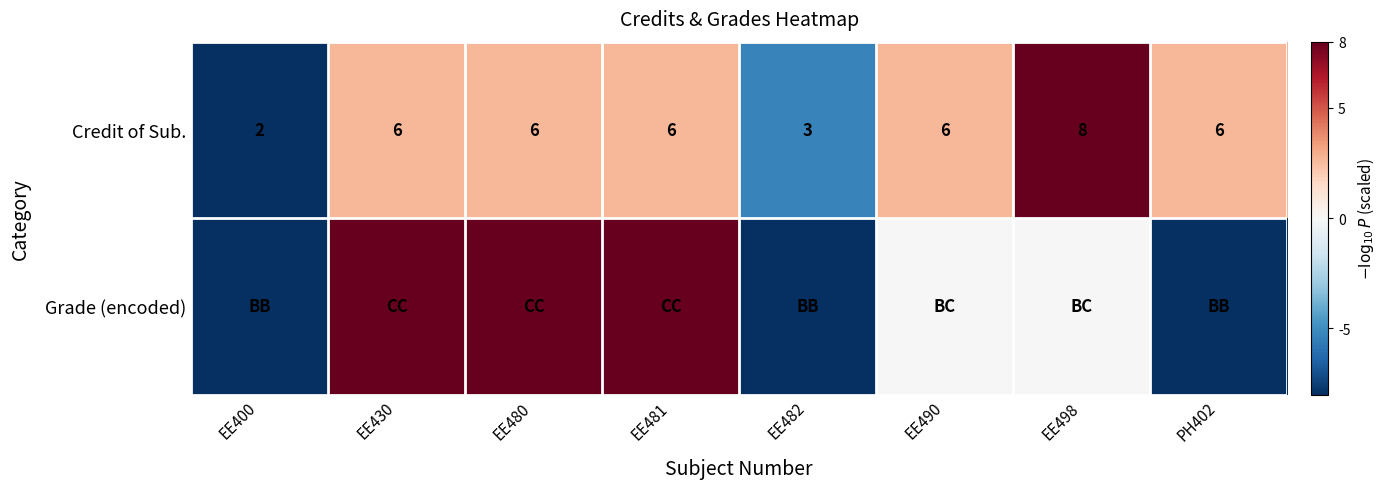

What is the difference between the maximum and minimum values in the Credit of Sub. series?

6